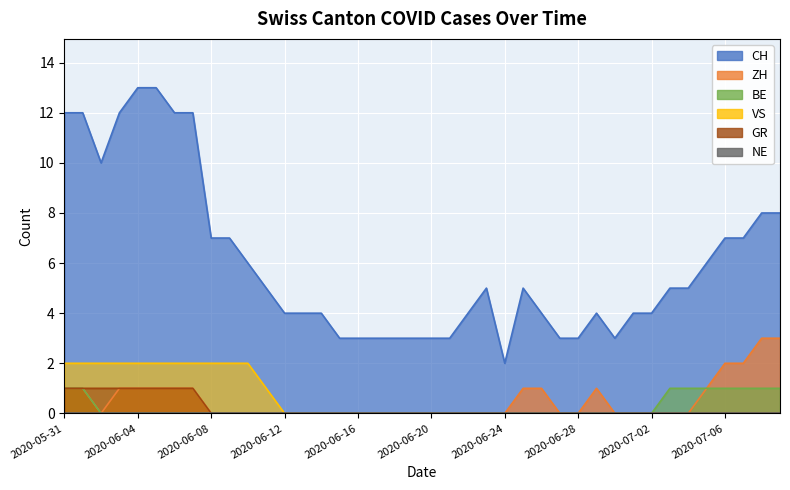

What is the spread (max minus min) of values at 2020-06-27?

3